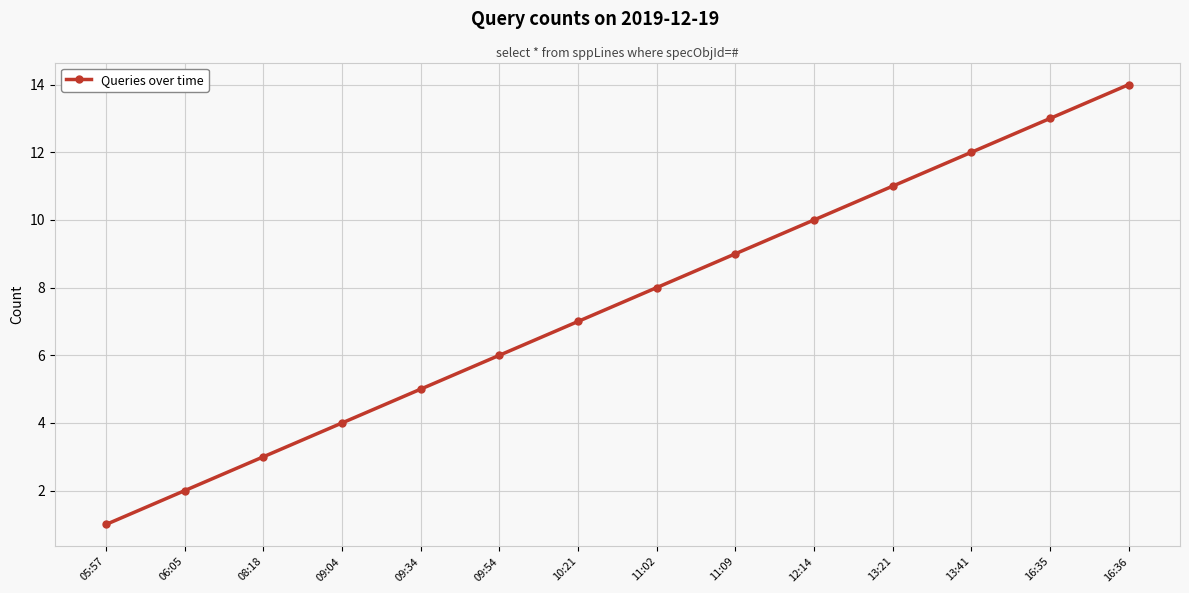

What position from the left is 09:04?

4